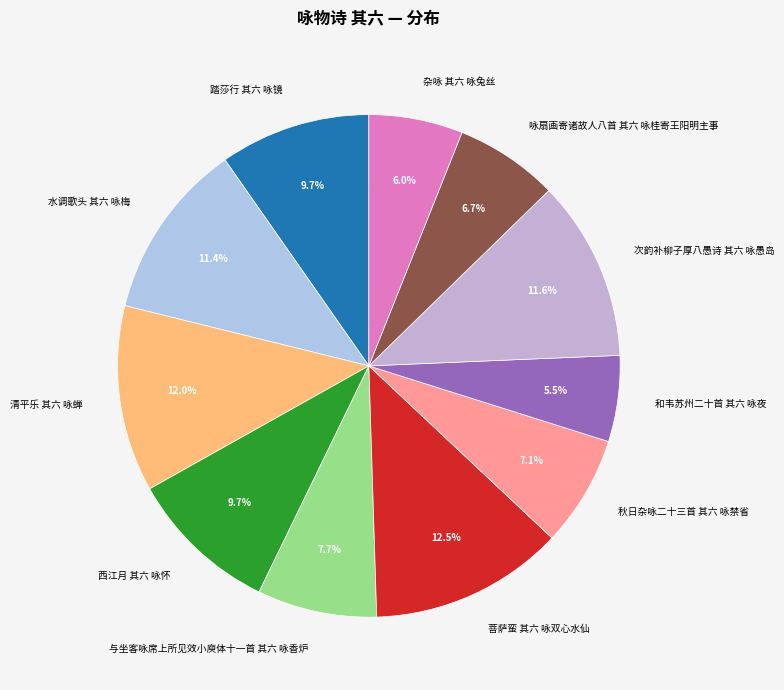

To the nearest percent, what is the difference between the largest and smallest slice percentages?

7%